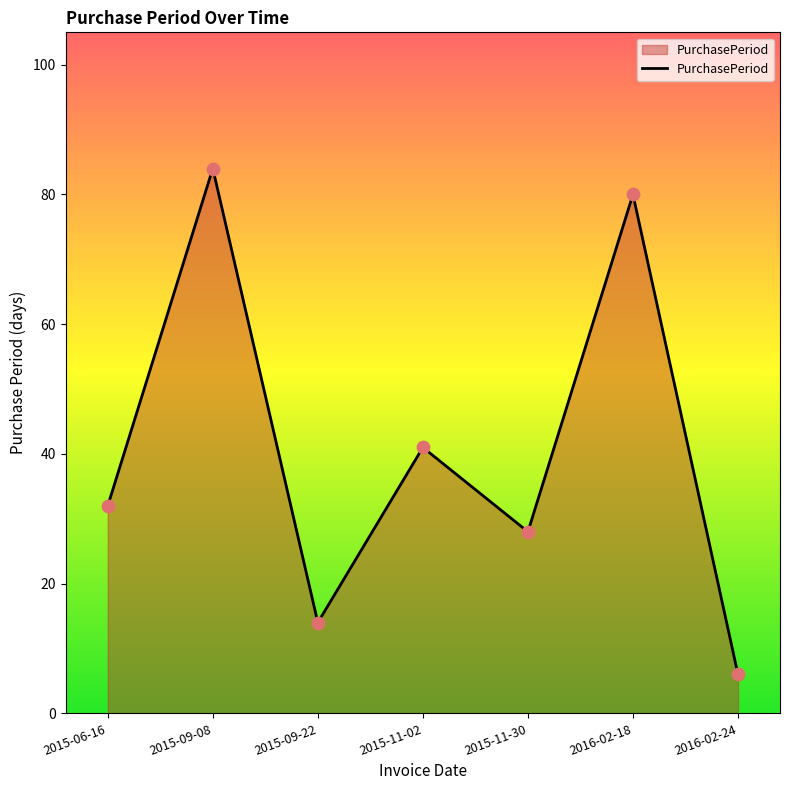

What is the ratio of the value at 2016-02-18 to the value at 2015-09-22?

5.7